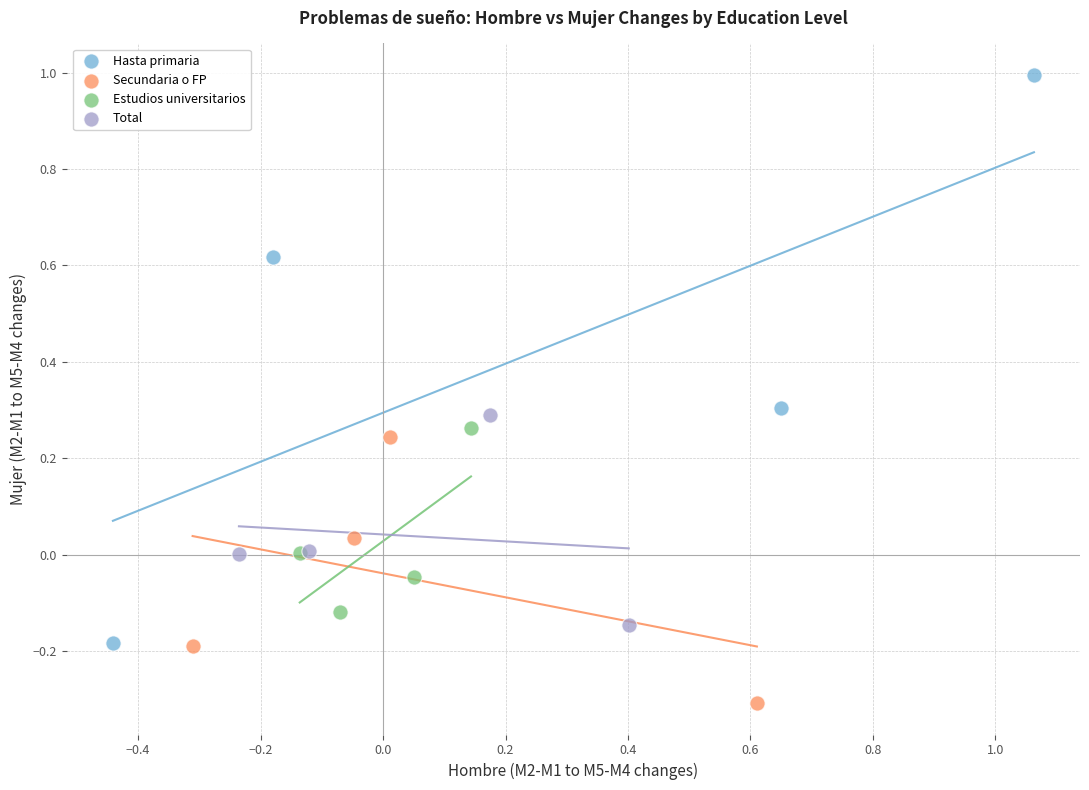

What are all the series names shown in the legend?

Hasta primaria, Secundaria o FP, Estudios universitarios, Total